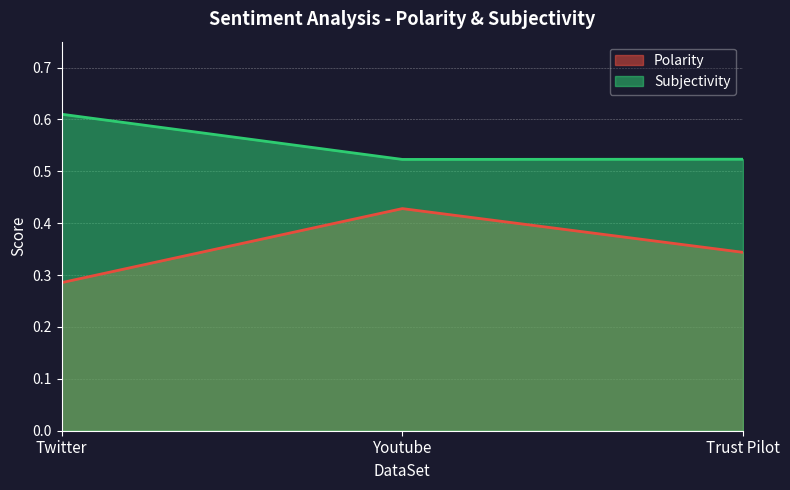

Does the chart display data point markers on the line(s)?

No